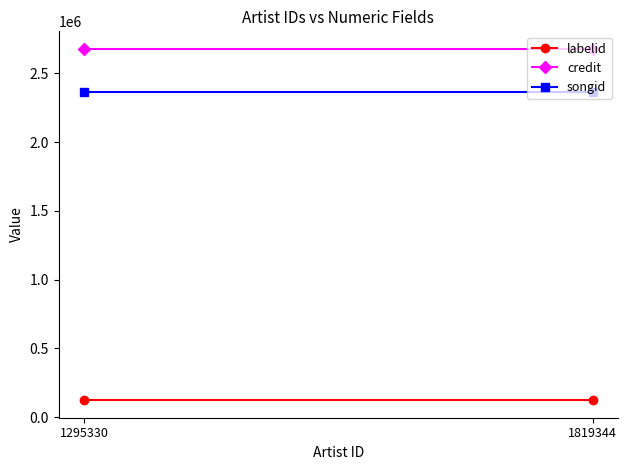

Is this an area chart (filled region under the line)?

No